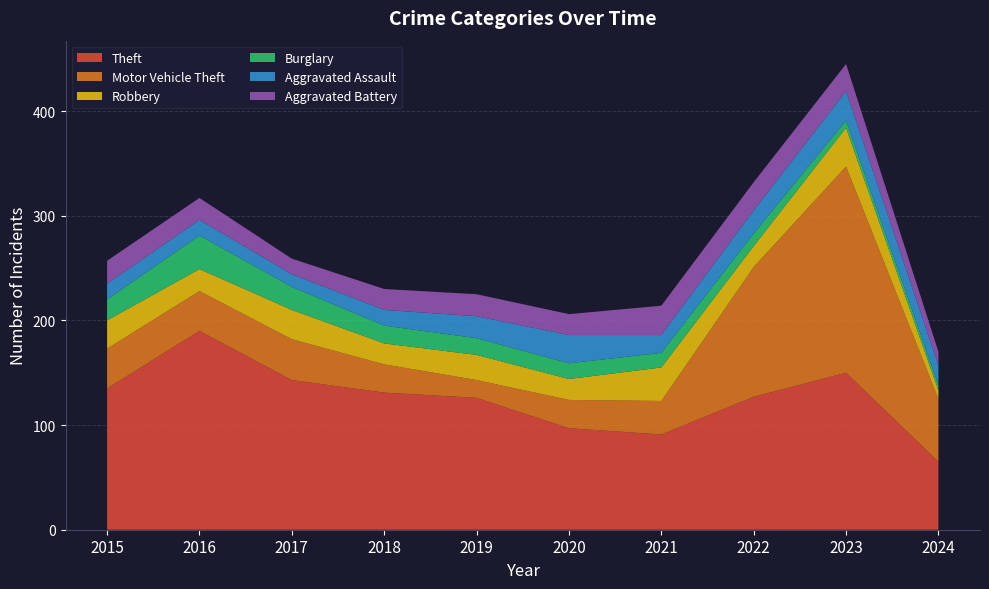

Reading left to right, list all the values displayed in this chart.

Theft: 135	190	143	131	126	97	91	127	150	65
Motor Vehicle Theft: 38	38	39	27	17	27	32	124	197	60
Robbery: 27	21	28	20	24	20	32	20	37	8
Burglary: 20	32	22	17	16	15	14	12	7	5
Aggravated Assault: 15	15	12	15	21	27	17	22	28	19
Aggravated Battery: 22	21	15	20	21	20	28	27	26	13